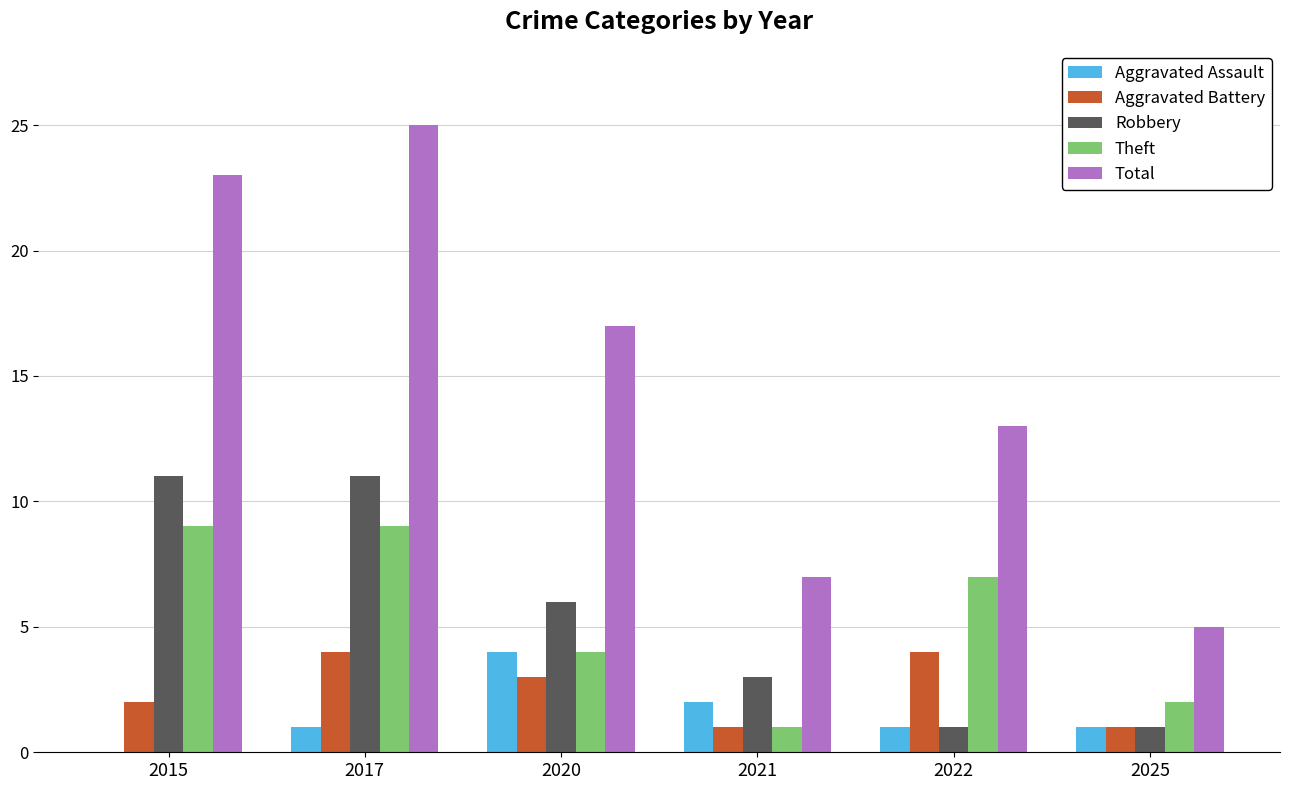

What are all the series names shown in the legend?

Aggravated Assault, Aggravated Battery, Robbery, Theft, Total